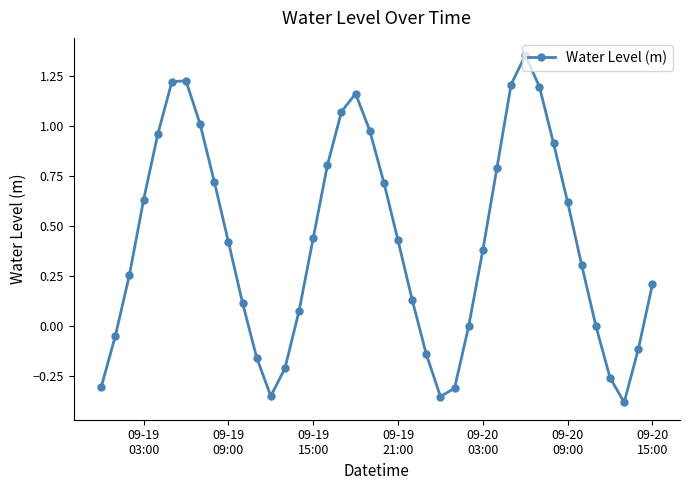

How many distinct data groups are displayed?

1